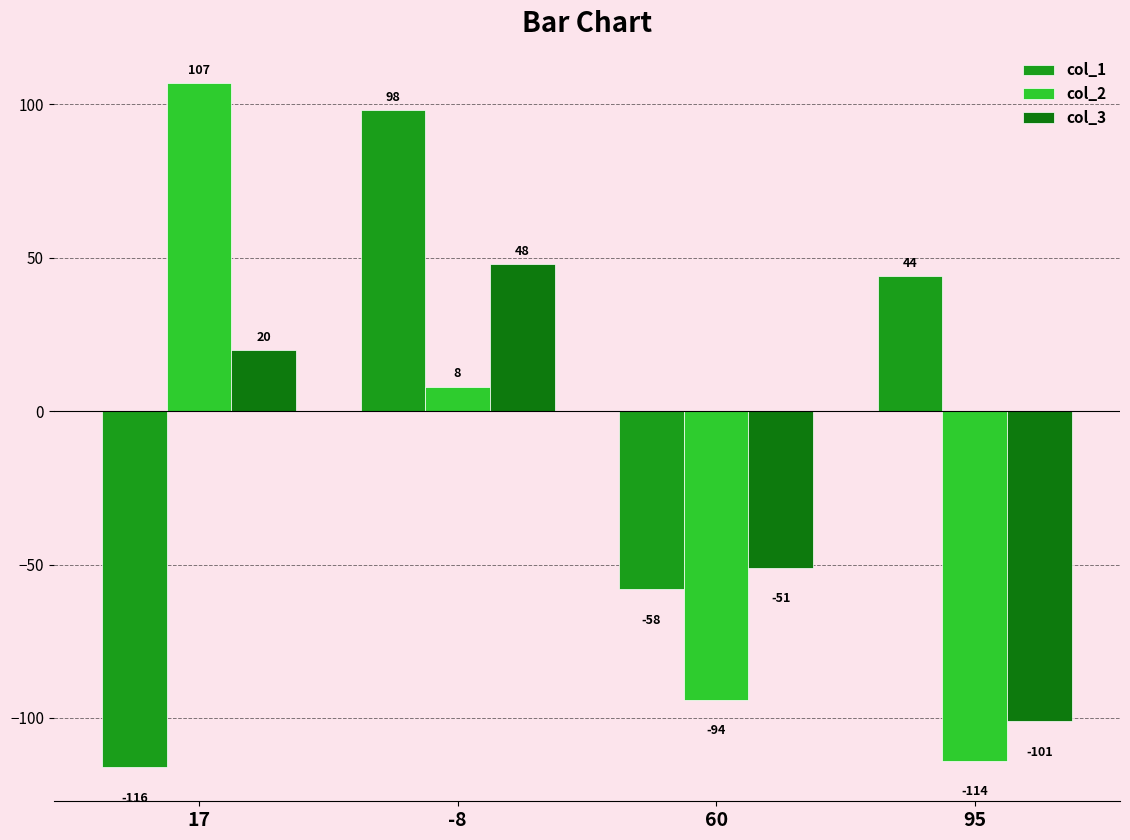

Reading left to right, what are all the values shown in this chart?

col_1: -116	98	-58	44
col_2: 107	8	-94	-114
col_3: 20	48	-51	-101